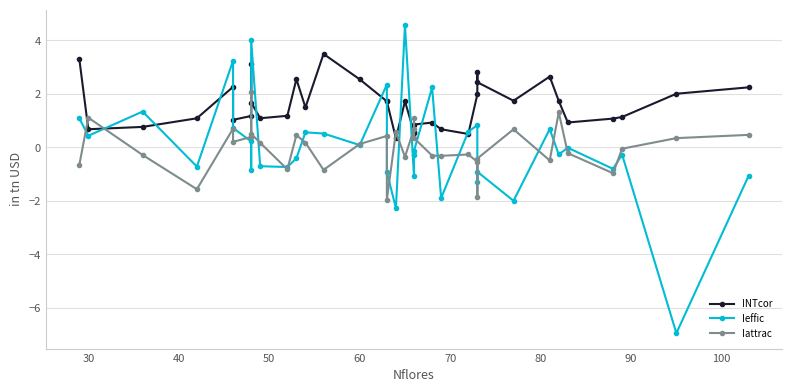

What are all the series names shown in the legend?

INTcor, Ieffic, Iattrac